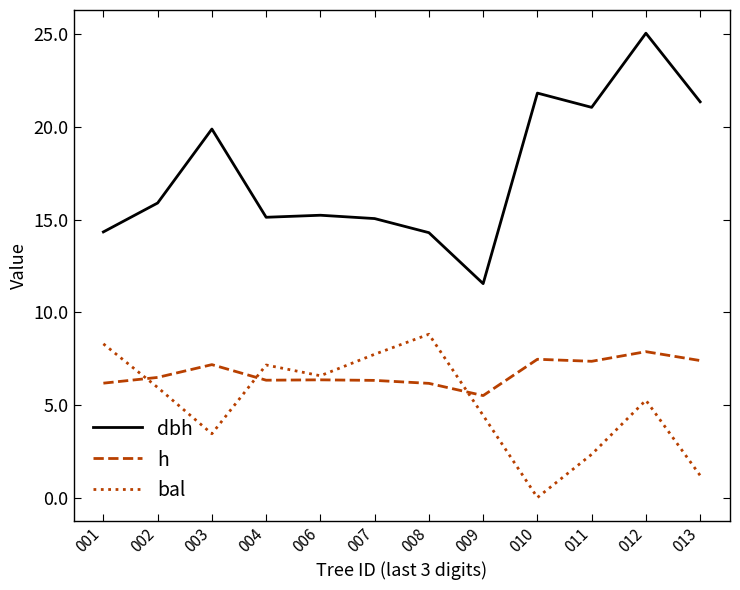

Between which two adjacent categories do bal and h first intersect?

001 and 002